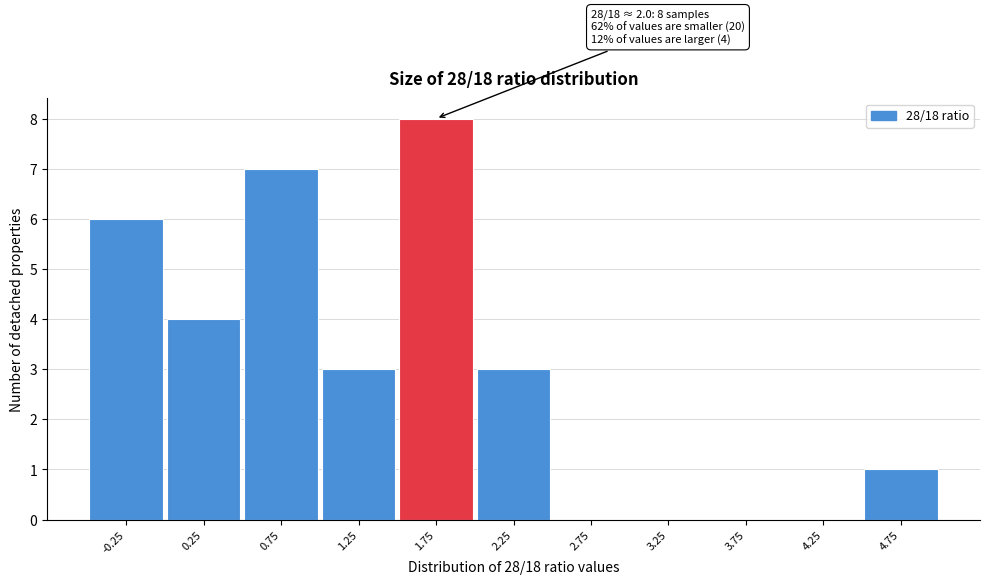

Reading left to right, list all the values displayed in this chart.

-0.25=6	0.25=4	0.75=7	1.25=3	1.75=8	2.25=3	2.75=0	3.25=0	3.75=0	4.25=0	4.75=1